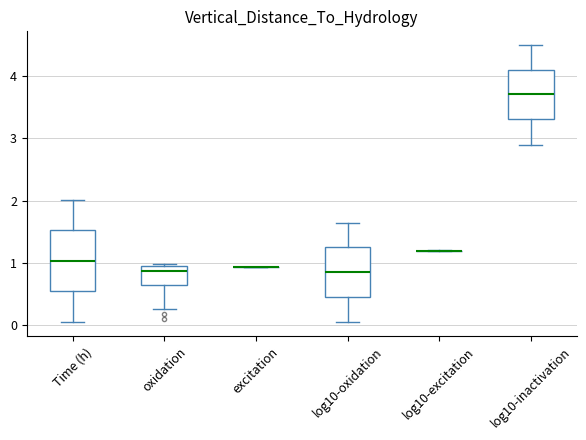

Reading left to right, read every box against the y-axis: the position of its median line, the range the box covers, and the ends of its whiskers. The values are not printed on the chart, so give them approximately, as read against the axis.

Time (h): median 1.0, box 0.5 to 1.5, whiskers 0.1 to 2.0
oxidation: median 0.9 (just below the box's upper edge), box 0.6 to 0.9, whiskers 0.3 to 1.0
excitation: box collapsed to a line at 0.9, whiskers 0.9 to 0.9
log10-oxidation: median 0.9, box 0.5 to 1.3, whiskers 0.0 to 1.6
log10-excitation: box collapsed to a line at 1.2, whiskers 1.2 to 1.2
log10-inactivation: median 3.7, box 3.3 to 4.1, whiskers 2.9 to 4.5